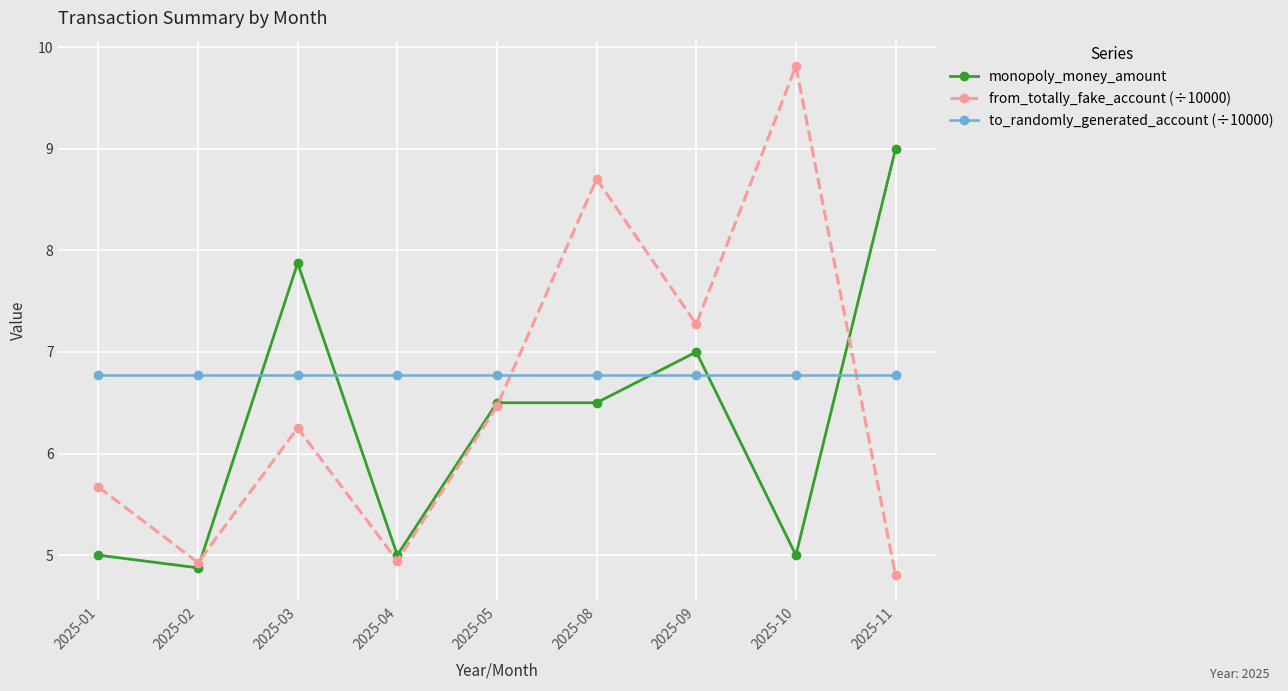

Which series has the largest range (max minus min)?

from_totally_fake_account (÷10000)